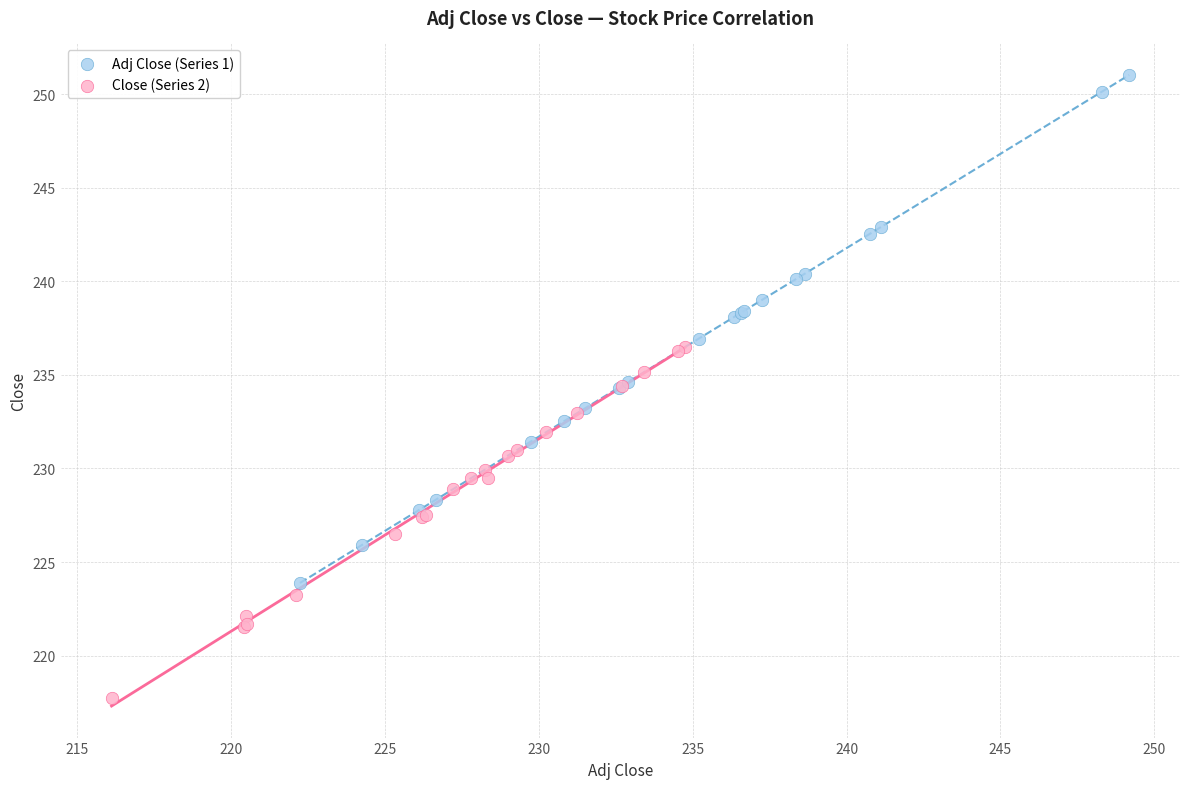

Which series has the widest spread of Y values?

Adj Close (Series 1)